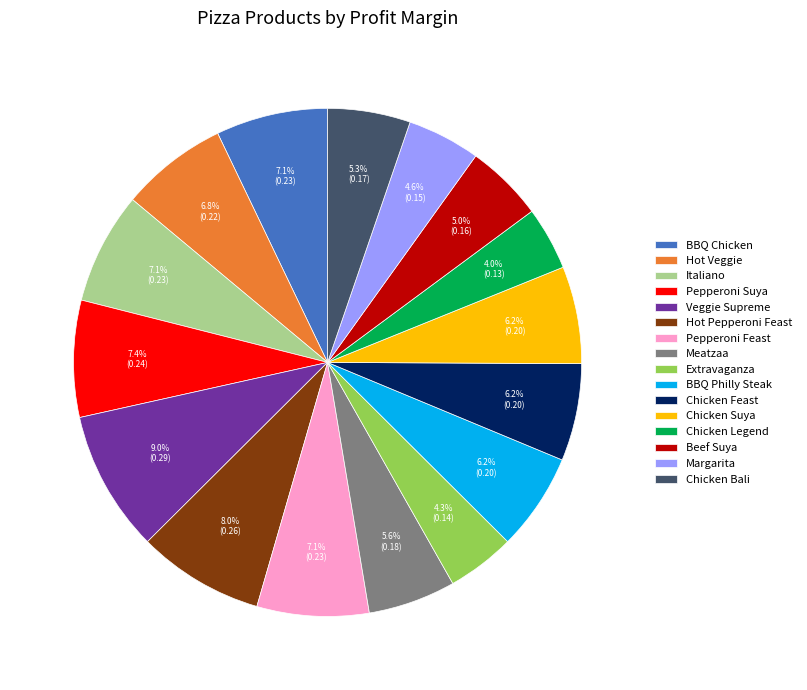

Is there any slice that represents more than half of the pie?

No